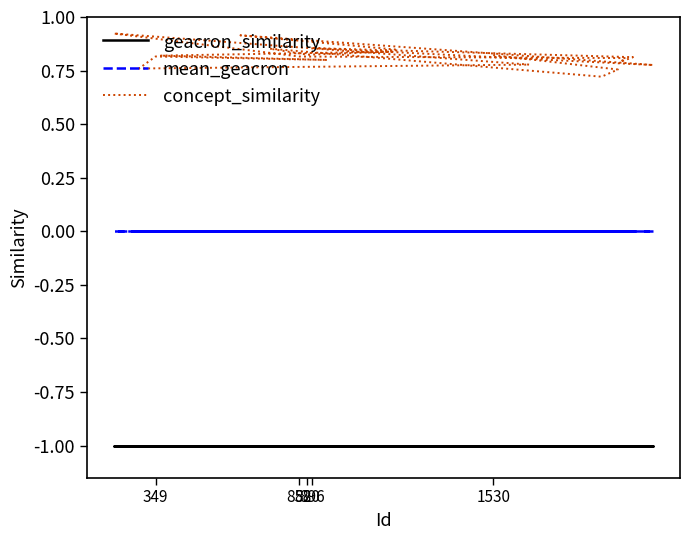

How many data points does each series have?

20